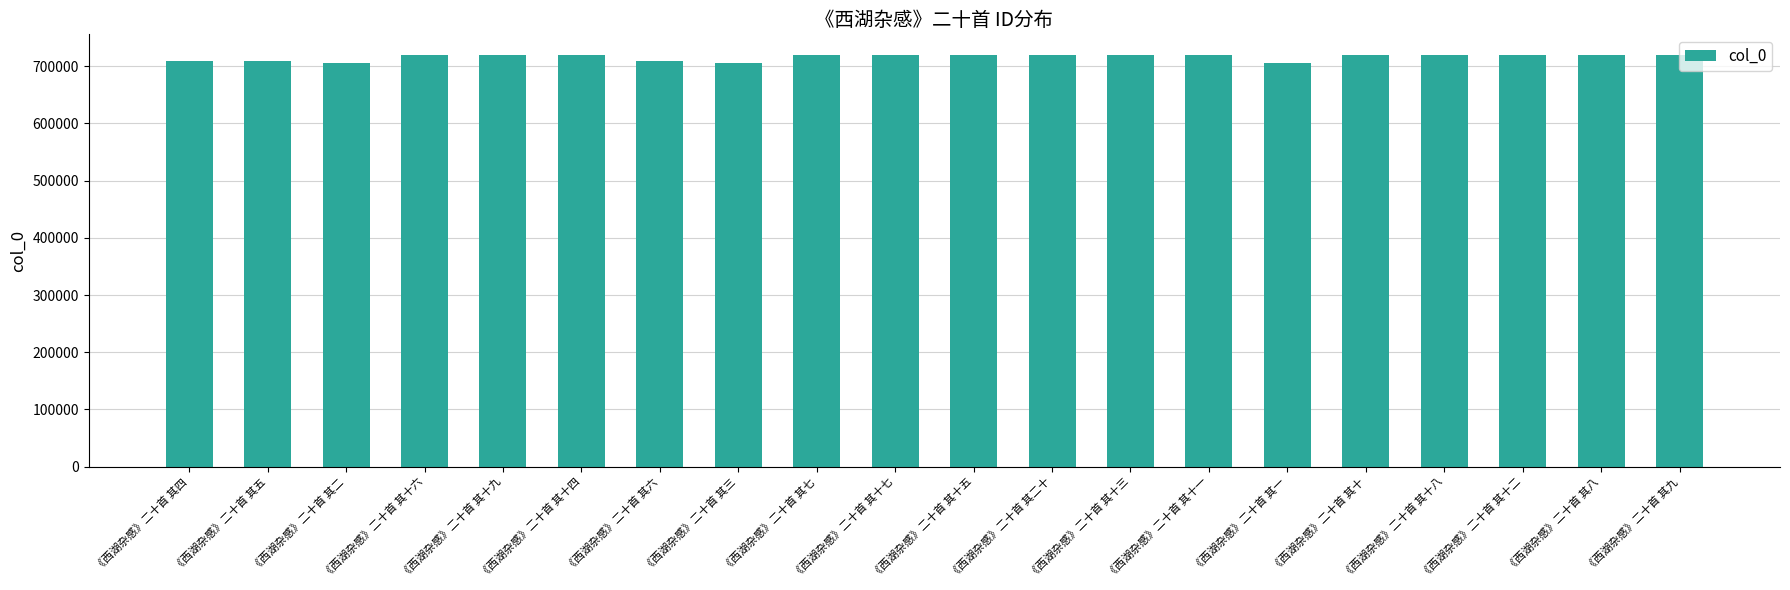

Count the number of categories in the chart.

20